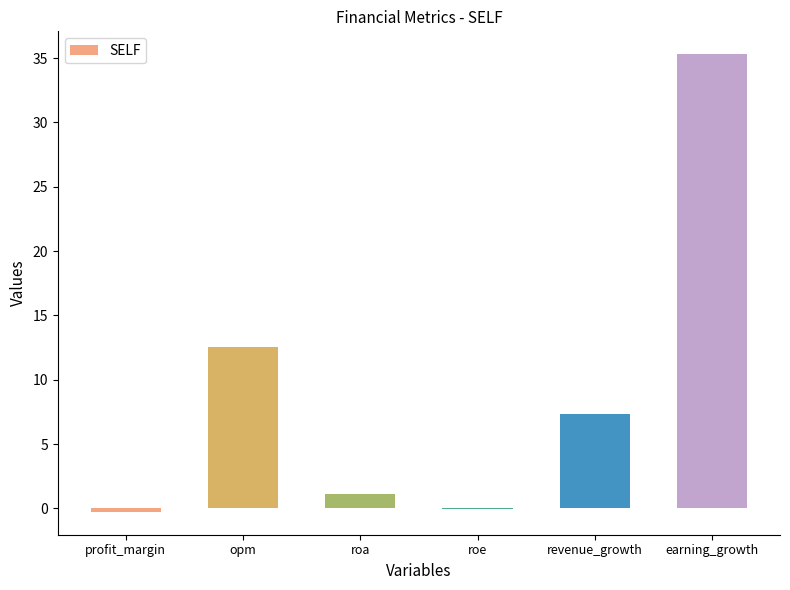

Between roe and opm, which is larger?

opm